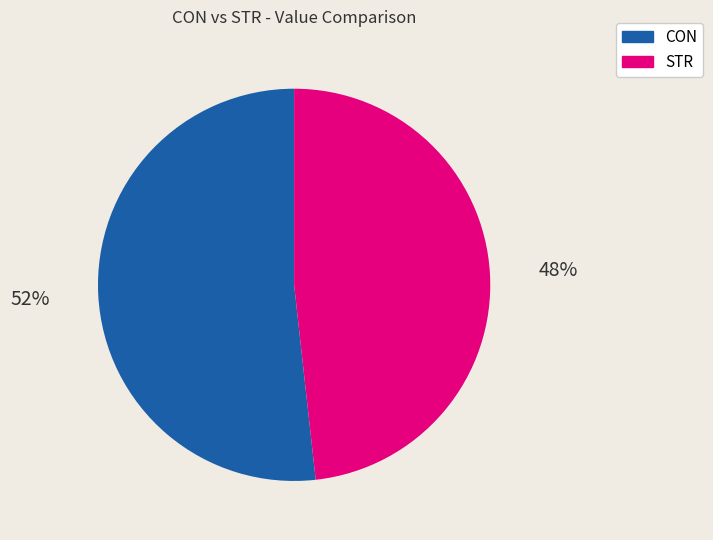

Rank the categories by value from highest to lowest.

CON, STR